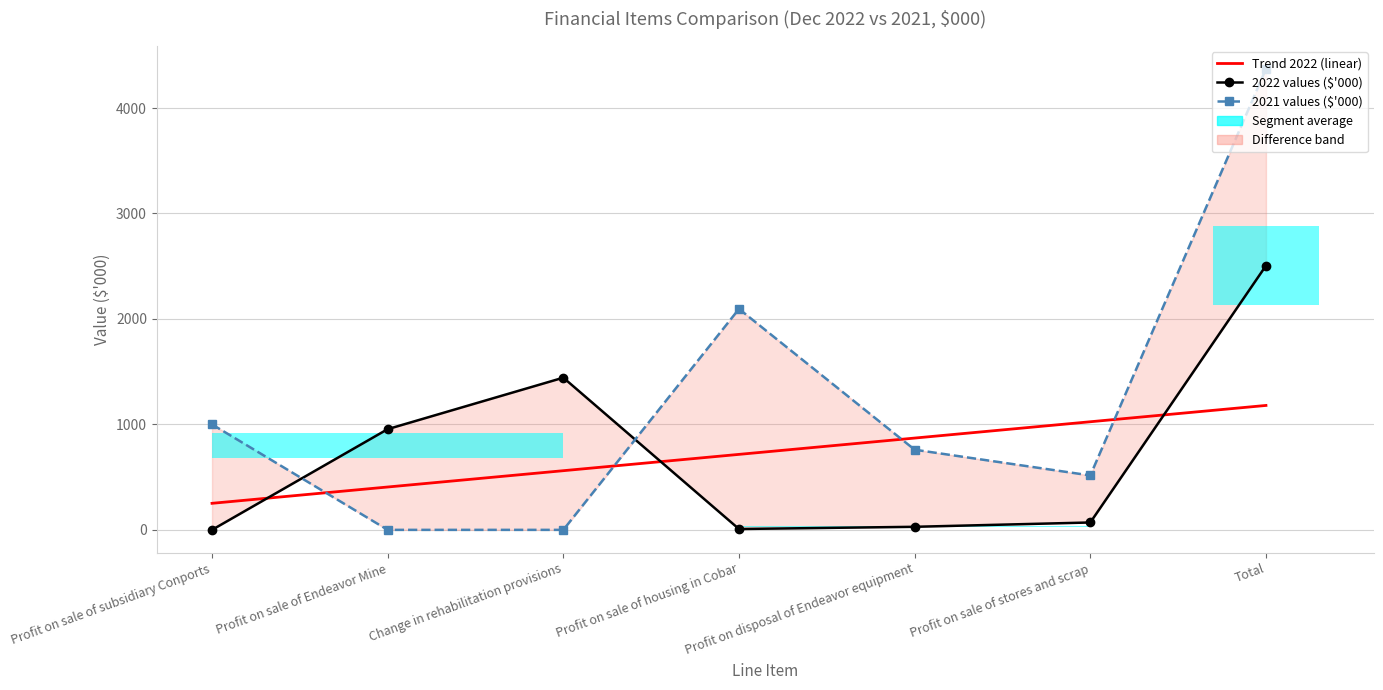

How many lines are shown in the chart?

3